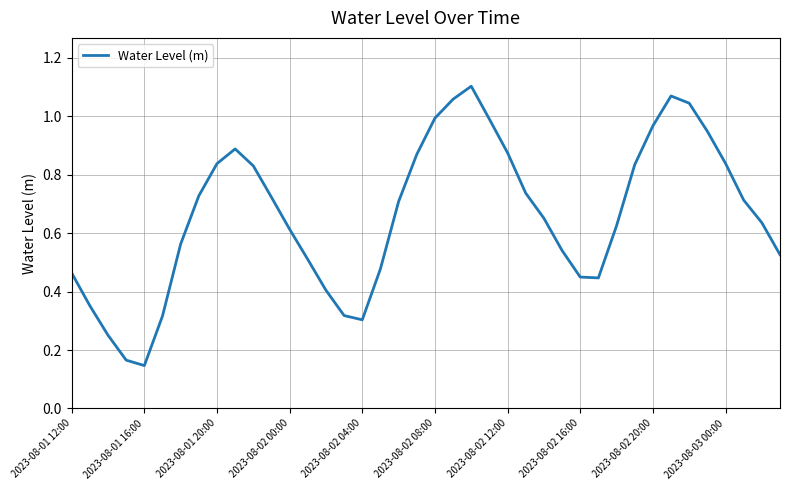

How many lines are shown in the chart?

1